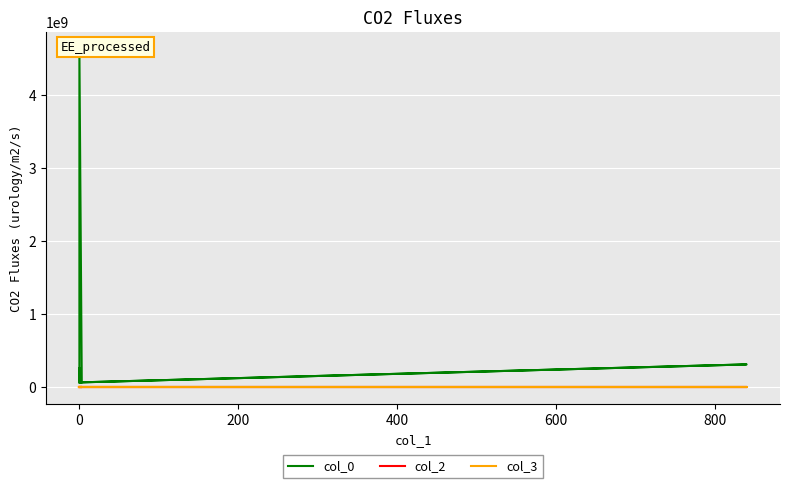

True or false: col_0 and col_3 intersect in this chart.

False